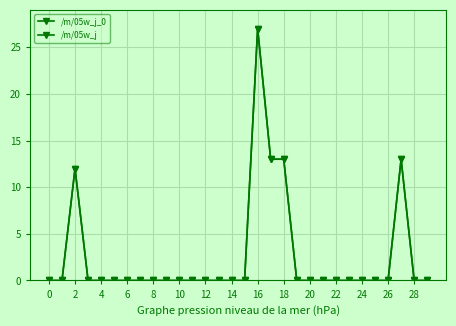

Which series has the largest total across all categories?

/m/05w_j_0